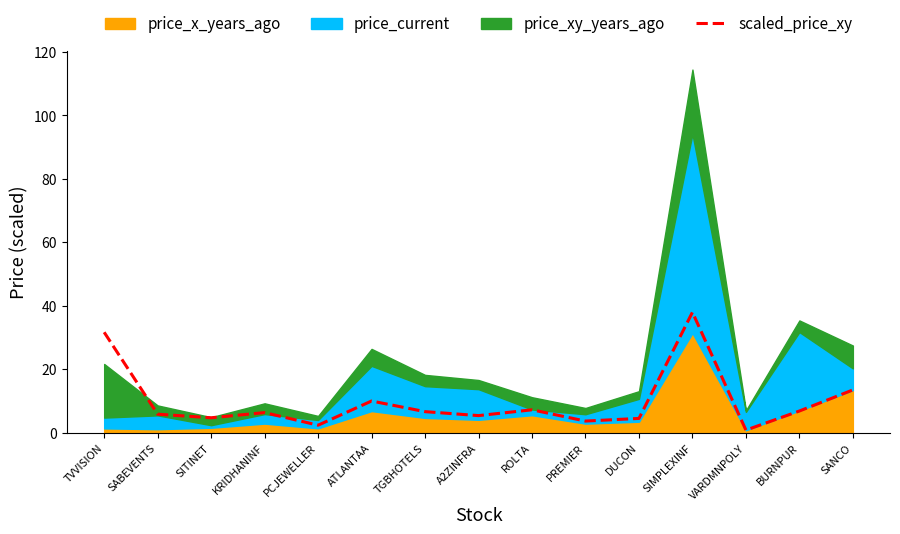

Reading left to right, transcribe all the data shown in this chart.

31.7	5.9	4.7	6.4	2.4	10.0	6.7	5.4	7.3	3.7	4.5	38.0	0.9	6.9	13.5